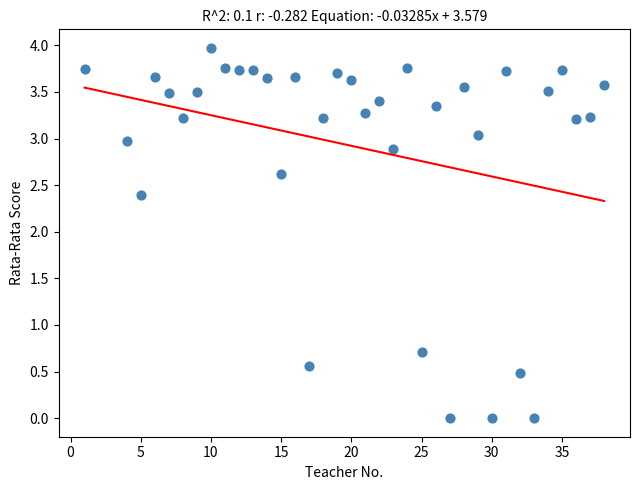

What Y value in the scatter plot is closest to 1?

0.7